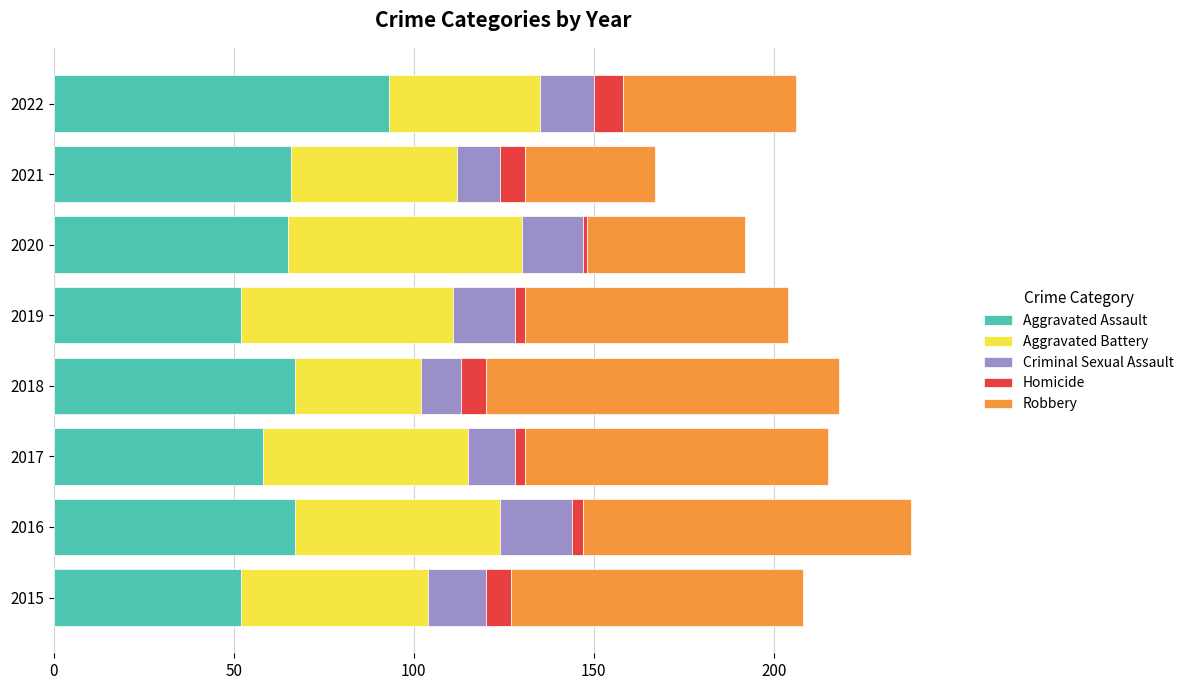

What is the total value across all series at 2018?

218